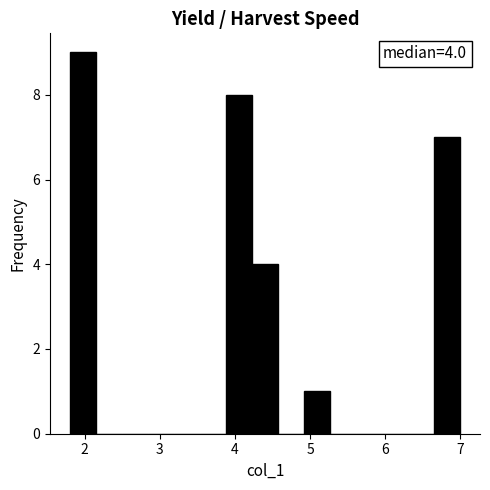

Around what value on the x-axis is the tallest bar? Give the approximate position of its centre, as read against the axis.

2.0